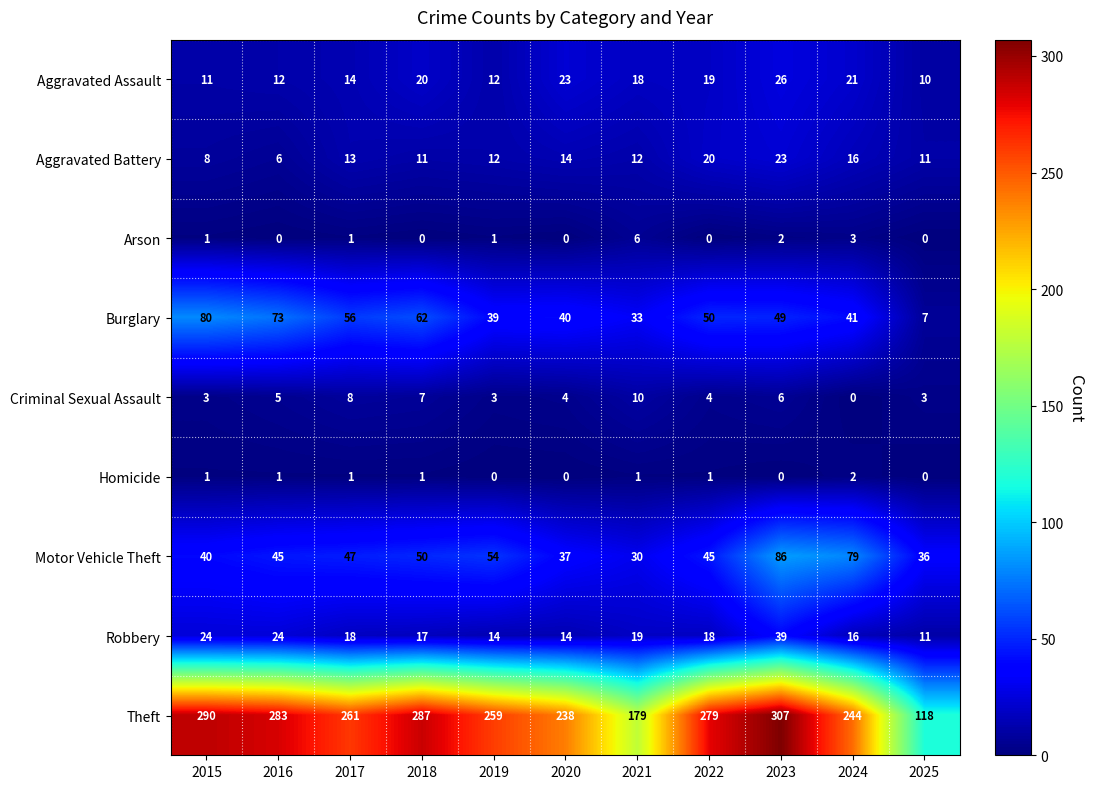

What is the difference between the highest and lowest values at 2020?

238